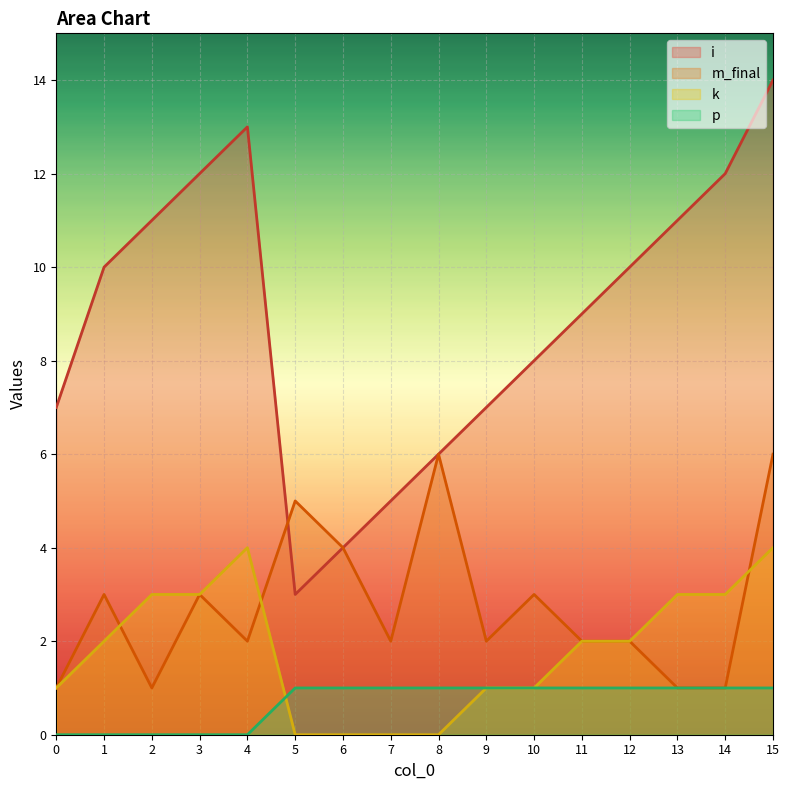

How many k values are between 1 and 3?

10